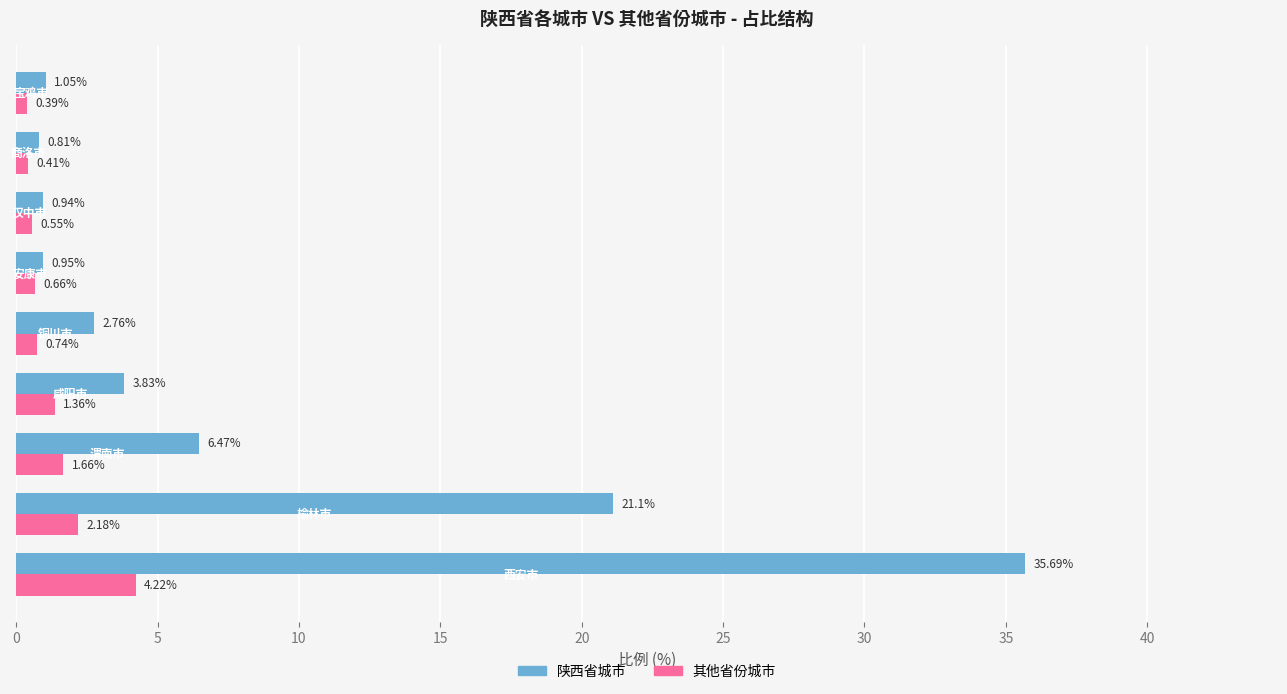

Which series has the largest range (max minus min)?

陕西省城市